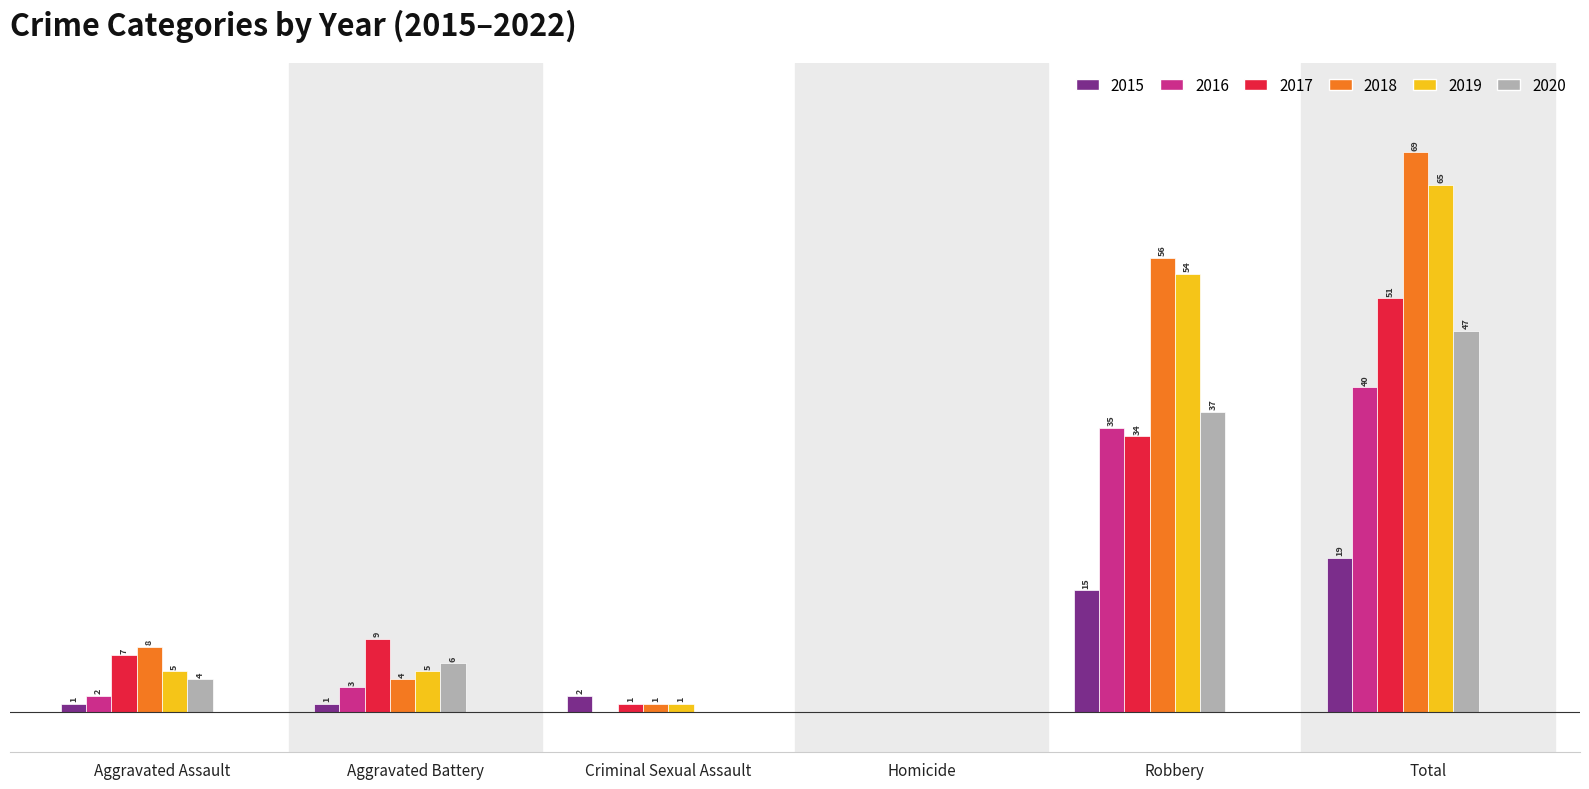

At which category is the sum across all series the highest?

Total